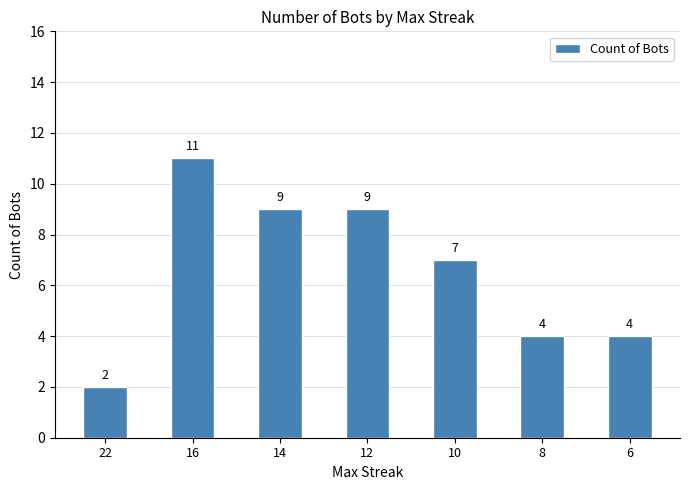

How many values are below 7?

3